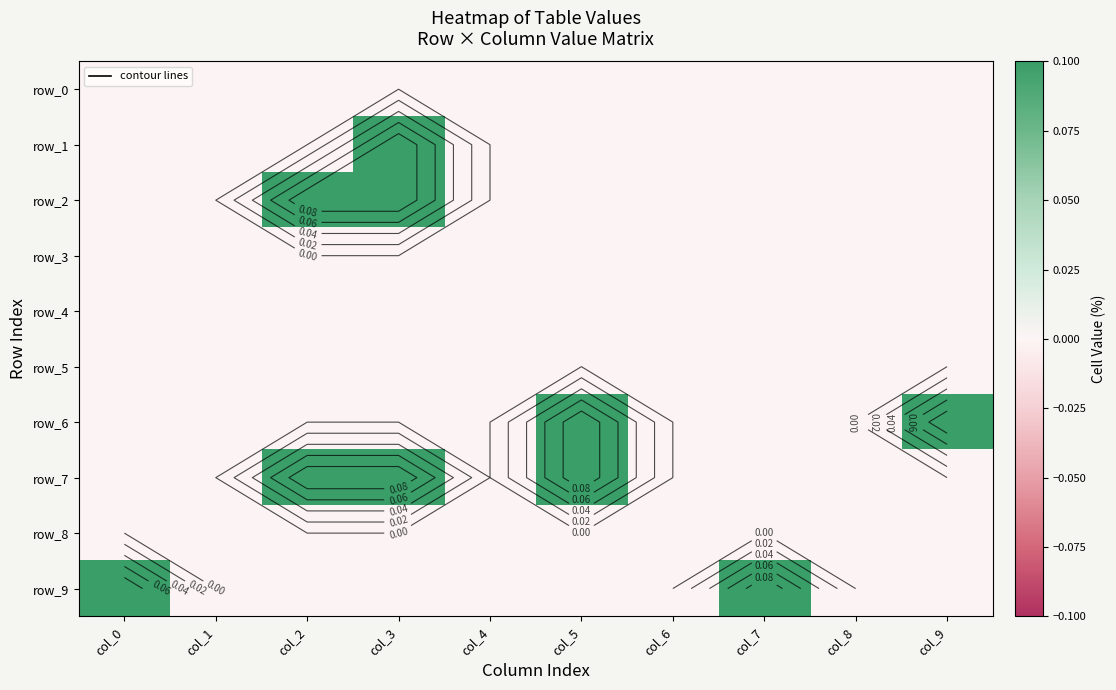

Count the number of categories in the chart.

10